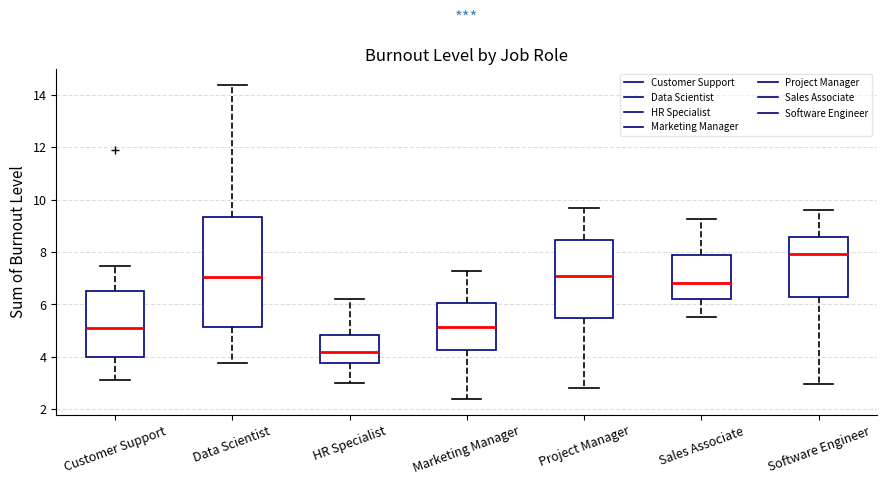

Which box is the tallest, from its lower edge to its upper edge?

Data Scientist